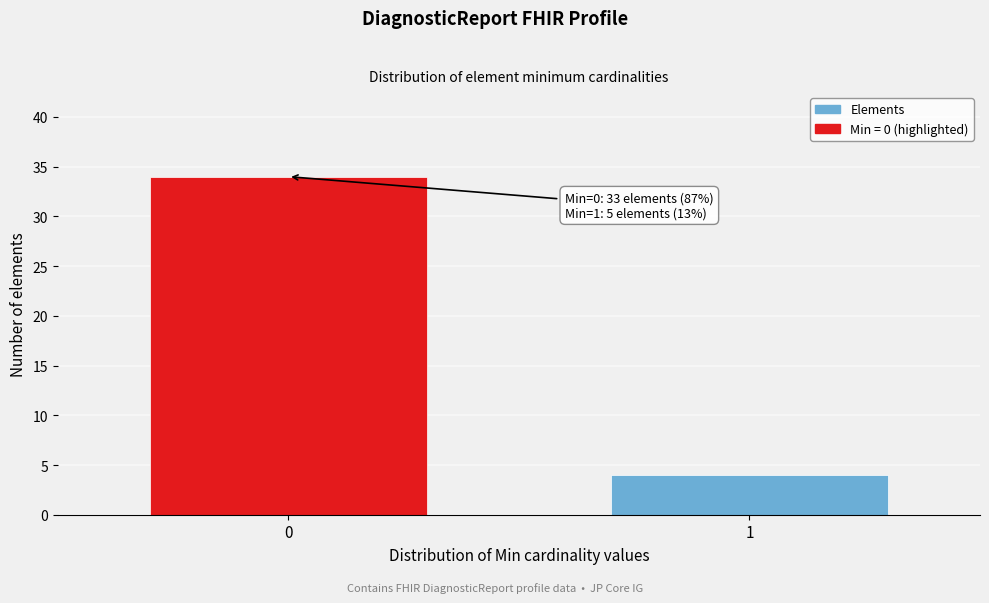

Reading left to right, list all the values displayed in this chart.

0=34	1=4